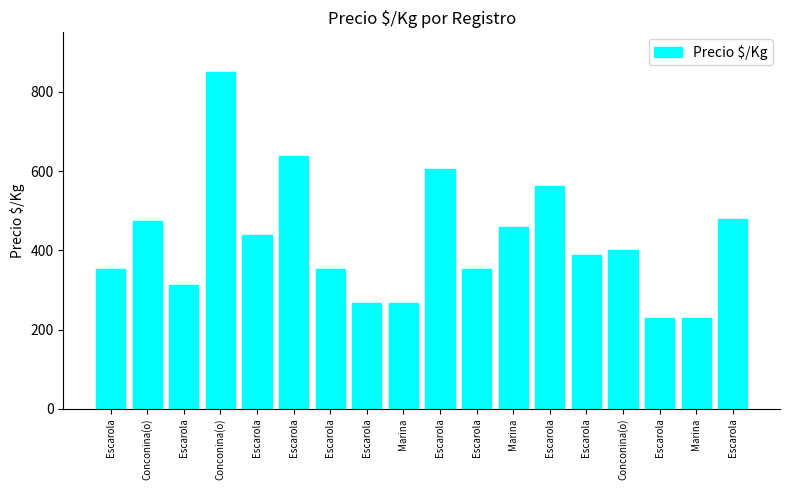

Reading right to left, list all the values displayed in this chart.

479	229	229	400	388	562	458	354	604	267	267	354	639	438	850	312	475	354